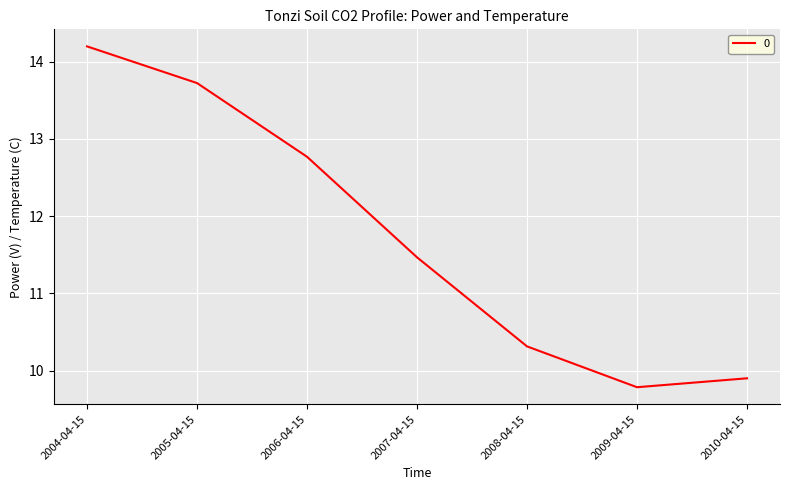

Where is the data nearest to the value 11?

2007-04-15